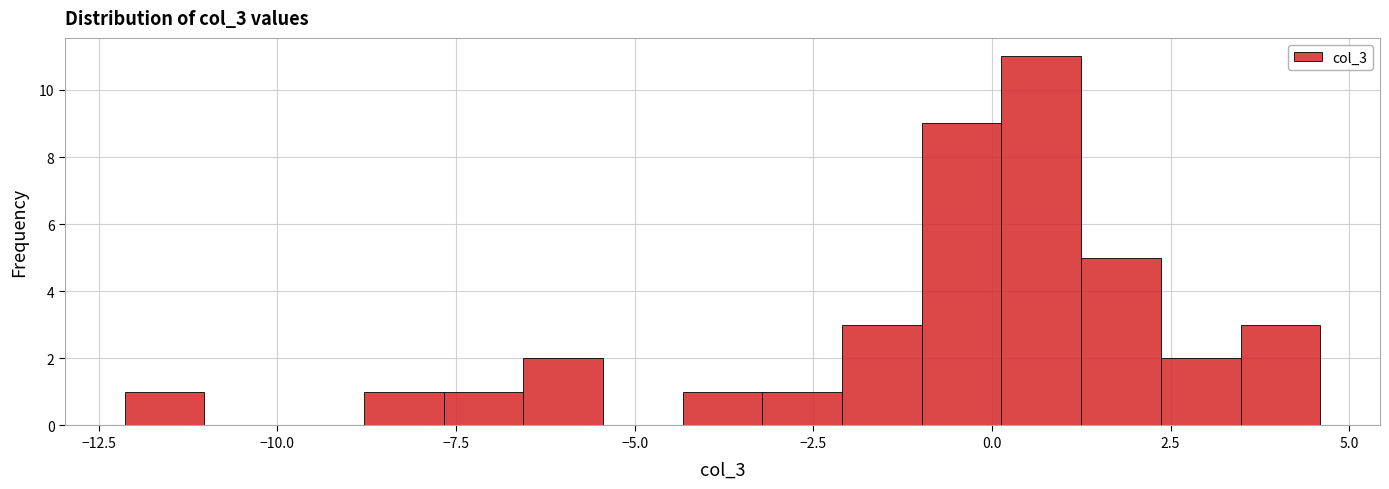

Around what value on the x-axis is the tallest bar? Give the approximate position of its centre, as read against the axis.

0.5